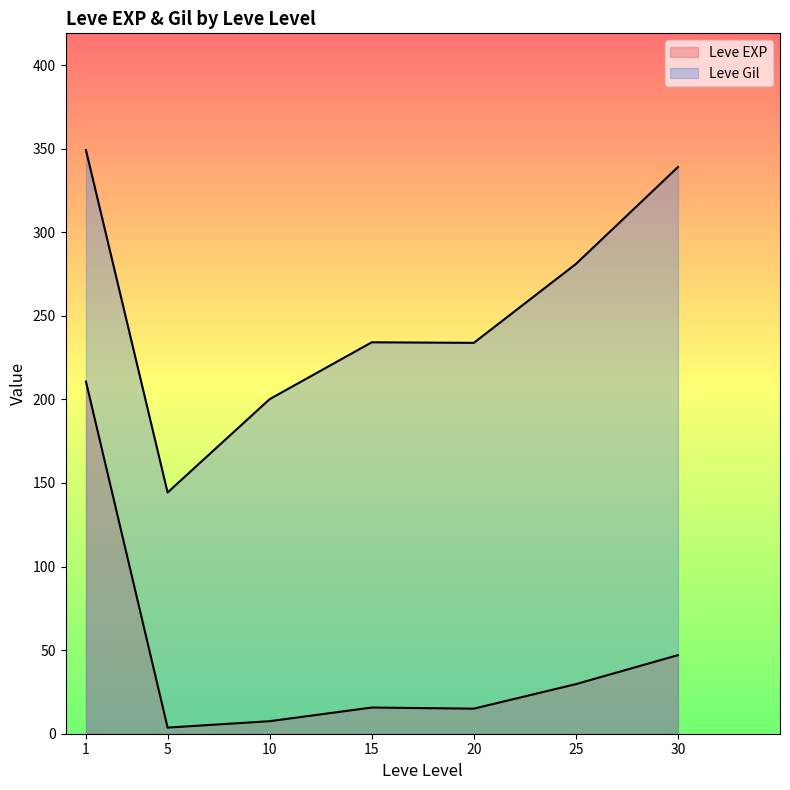

How many lines are shown in the chart?

2